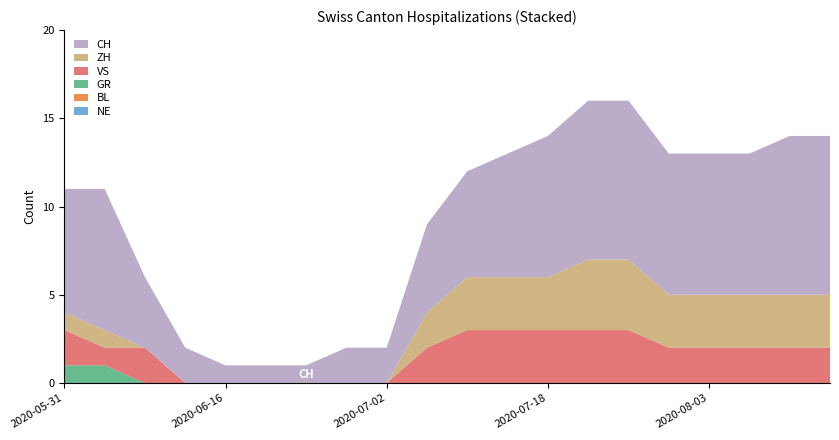

Reading right to left, list all the values displayed in this chart.

NE: 0	0	0	0	0	0	0	0	0	0	0	0	0	0	0	0	0	0	0	0
BL: 0	0	0	0	0	0	0	0	0	0	0	0	0	0	0	0	0	0	0	0
GR: 0	0	0	0	0	0	0	0	0	0	0	0	0	0	0	0	0	0	1	1
VS: 2	2	2	2	2	3	3	3	3	3	2	0	0	0	0	0	0	2	1	2
ZH: 3	3	3	3	3	4	4	3	3	3	2	0	0	0	0	0	0	0	1	1
CH: 9	9	8	8	8	9	9	8	7	6	5	2	2	1	1	1	2	4	8	7